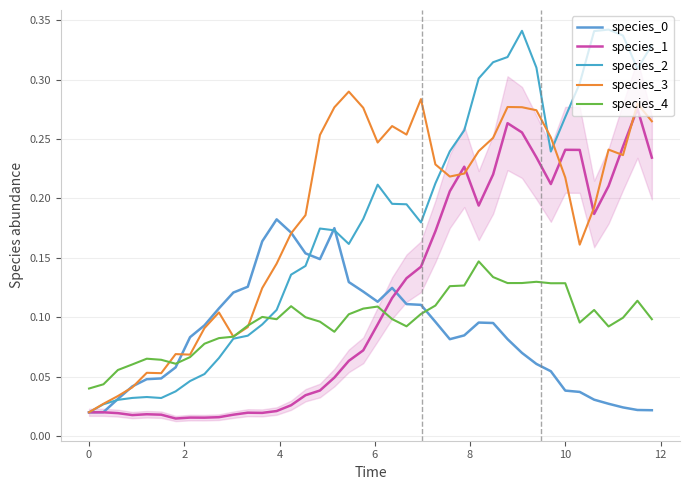

How many series are shown in this chart?

5